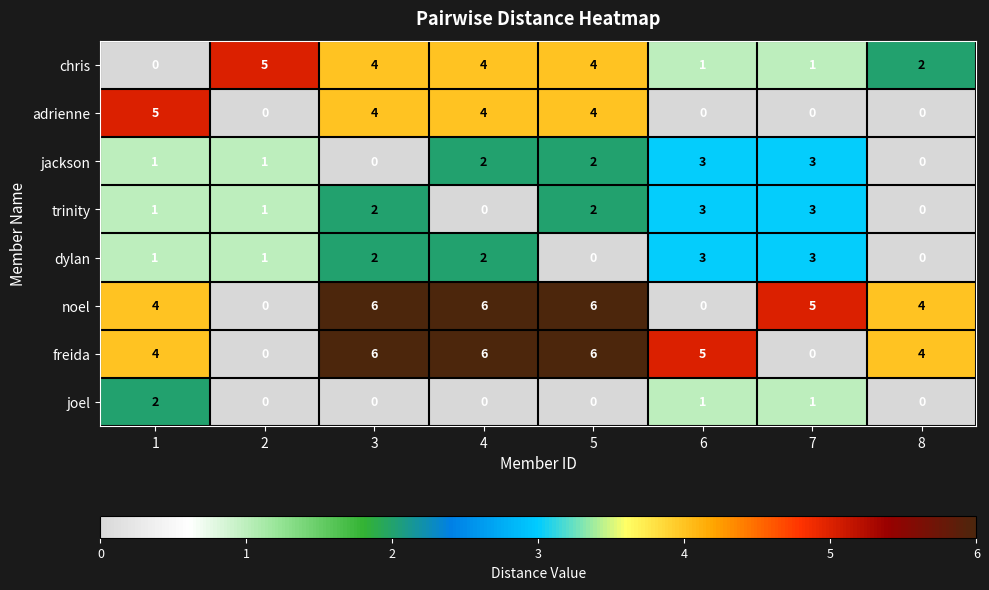

How many data points does each series have?

8